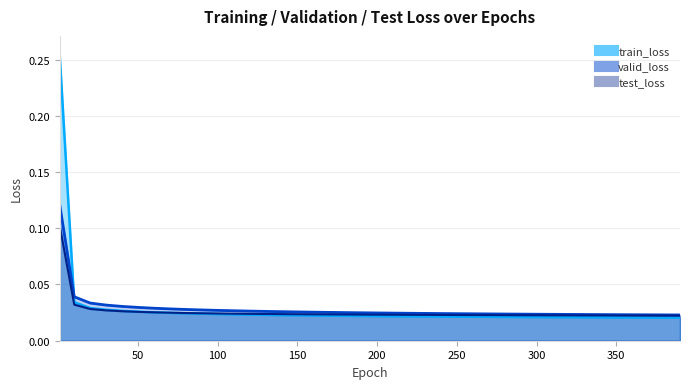

Which series has the largest total across all categories?

train_loss